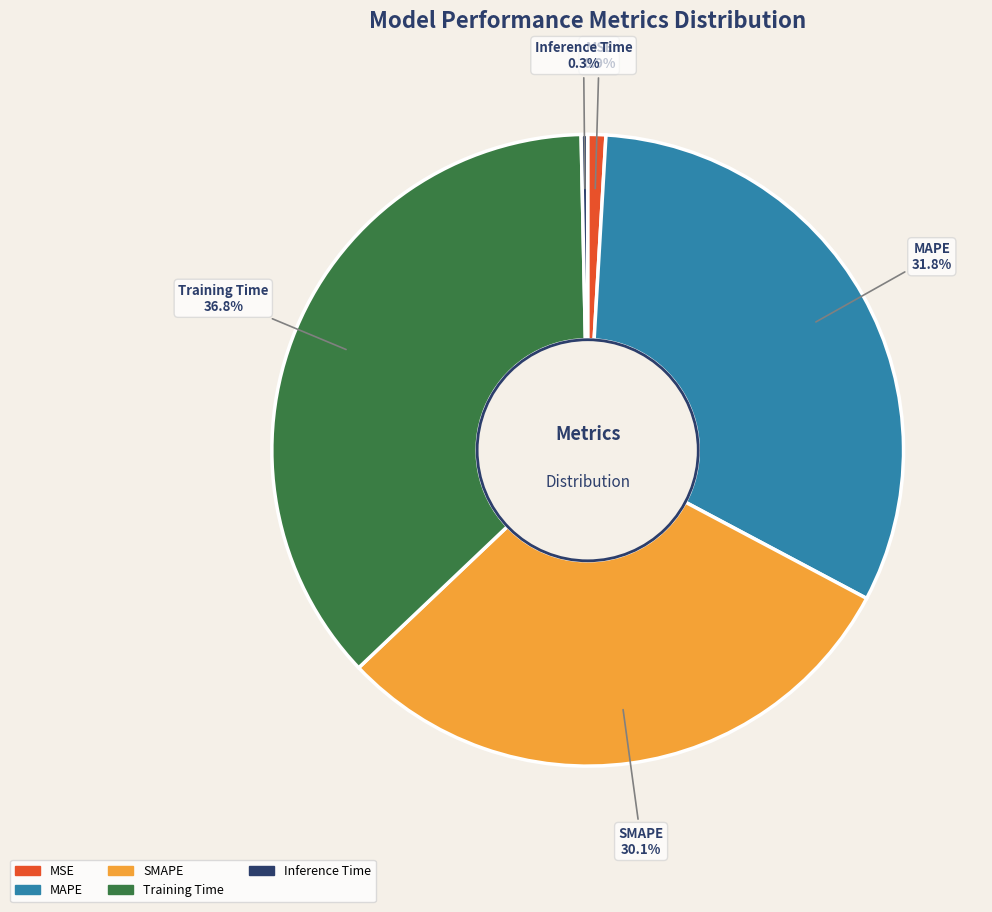

To the nearest percent, what percentage of the pie is Training Time?

37%